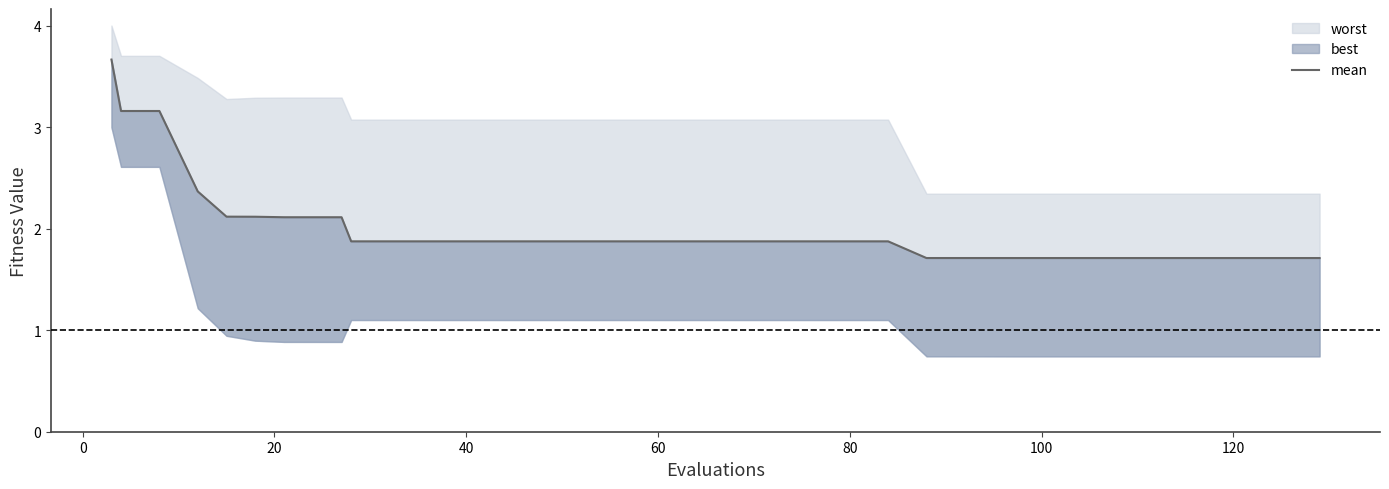

True or false: there are more than 0 points higher than both neighbors.

False